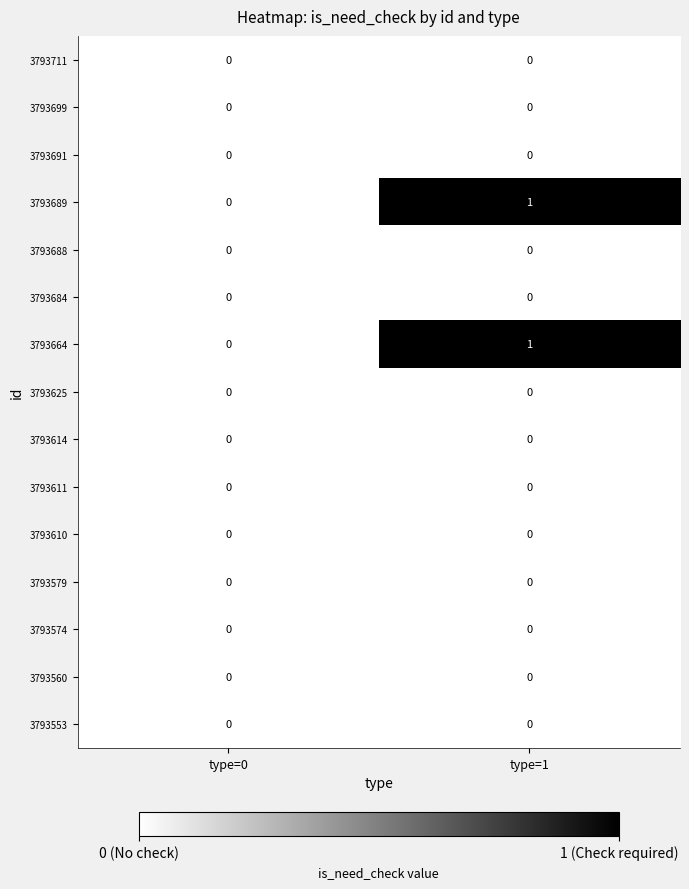

Which category has the highest value across all series?

type=1